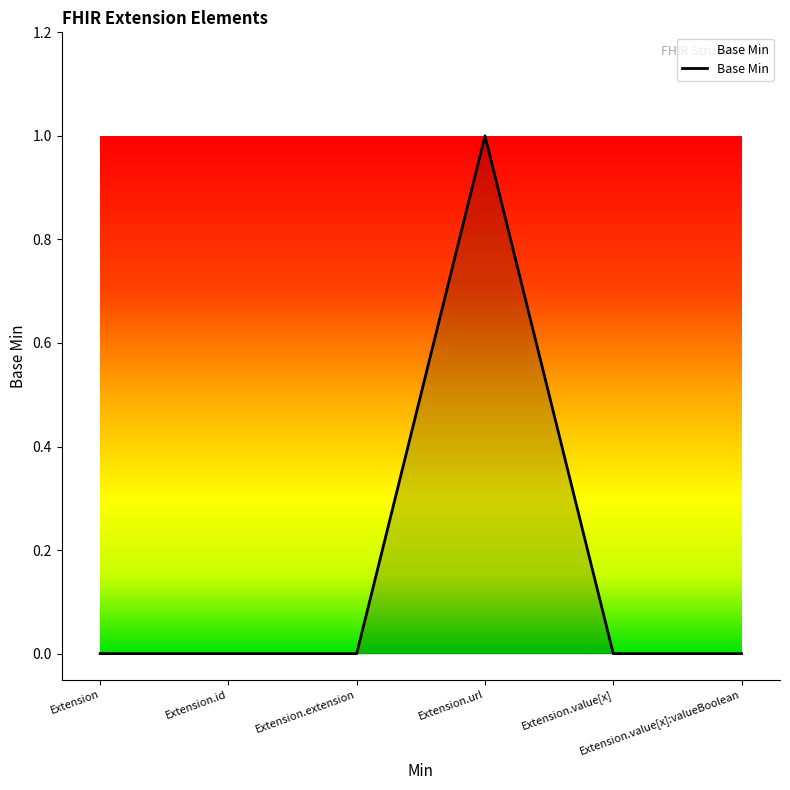

True or false: the data has more than 0 interior local peaks.

True